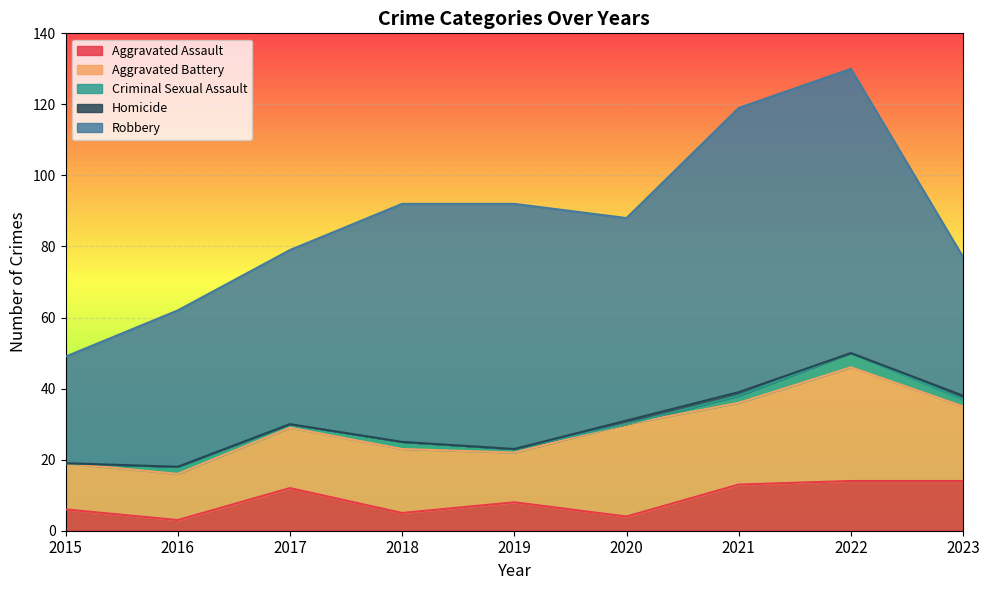

Does the chart display data point markers on the line(s)?

No